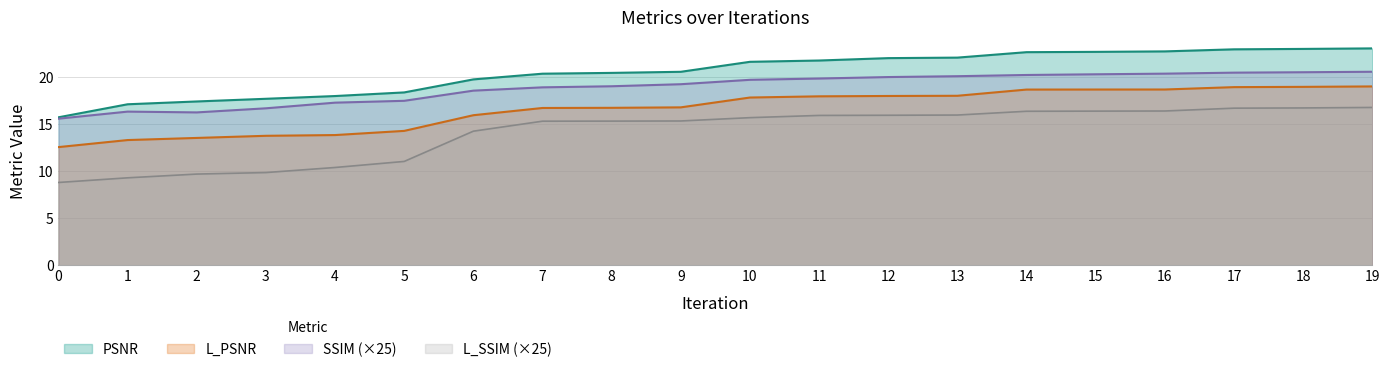

True or false: L_PSNR and PSNR intersect in this chart.

False